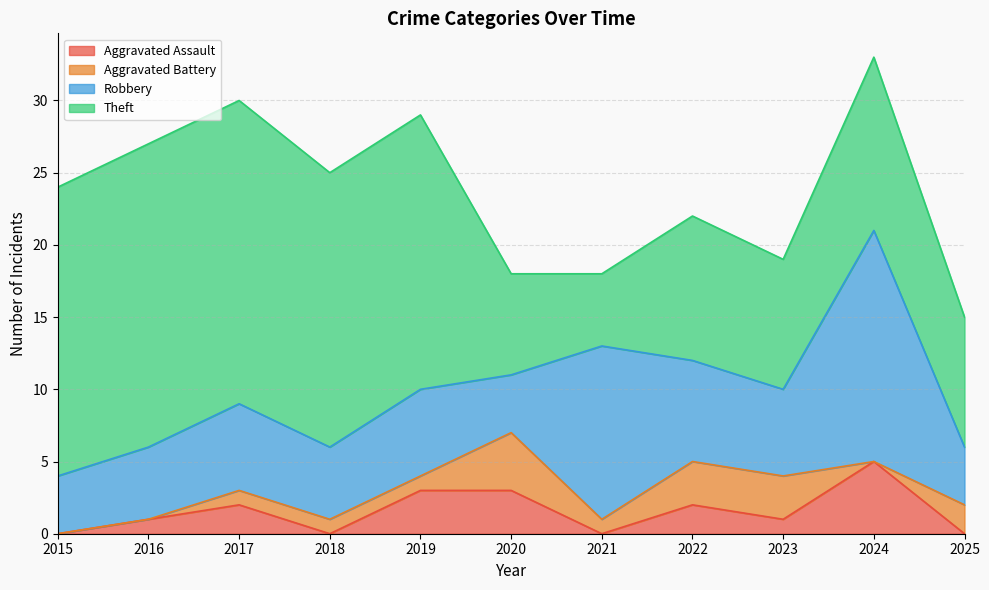

Rank the series at 2023 from lowest to highest value.

Aggravated Assault, Aggravated Battery, Robbery, Theft